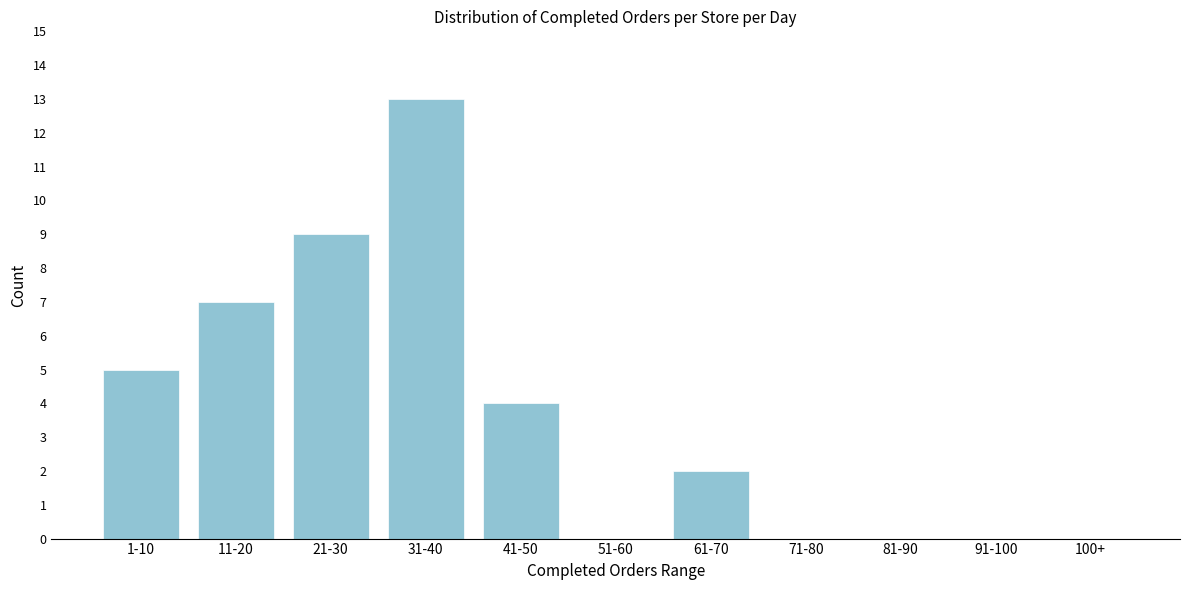

Reading right to left, what are all the values shown in this chart?

100+=0	91-100=0	81-90=0	71-80=0	61-70=2	51-60=0	41-50=4	31-40=13	21-30=9	11-20=7	1-10=5